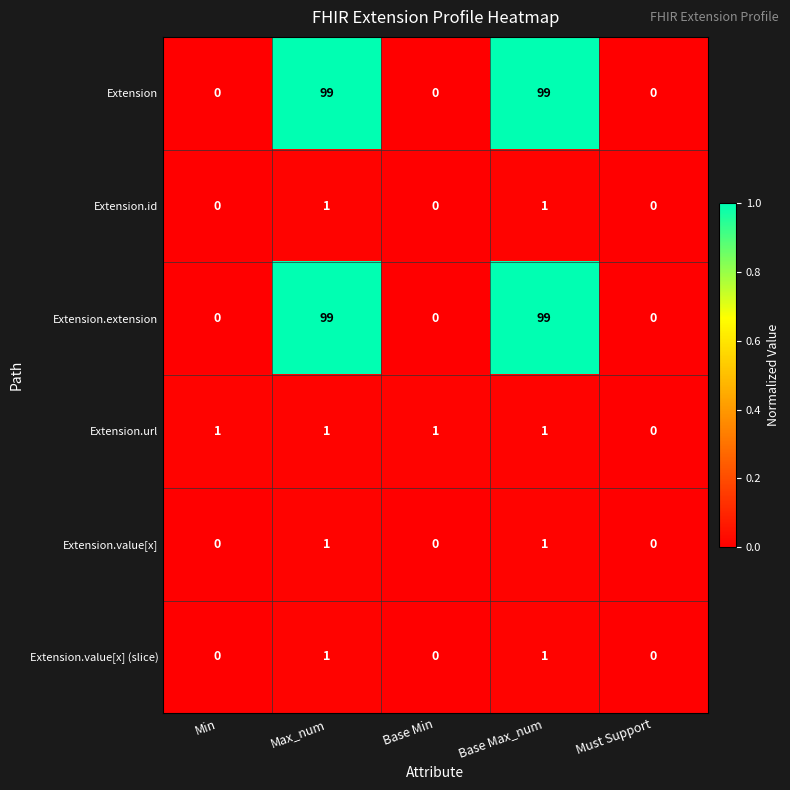

Is it true that Extension.value[x] equals 1 at Max_num?

True